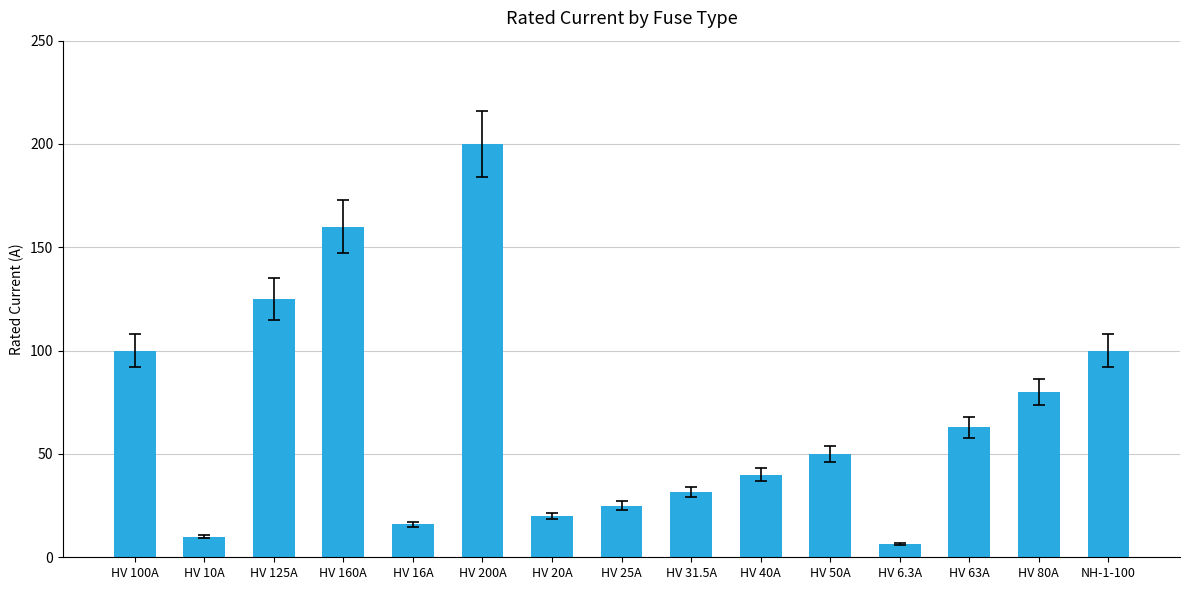

The chart shows a value of 63.0 at HV 63A. True or false?

True